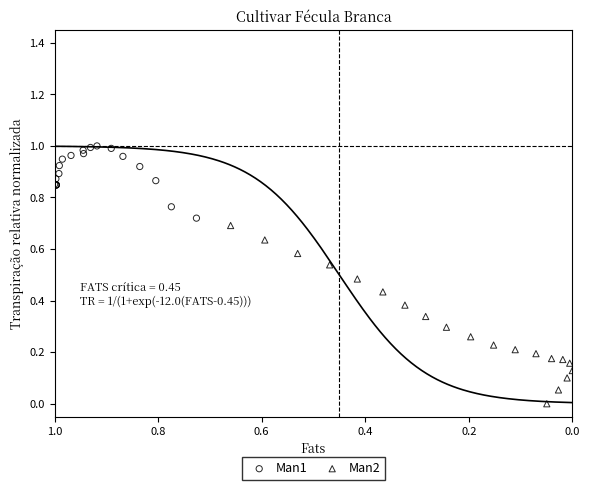

Which series contains the lowest Y value?

Man2